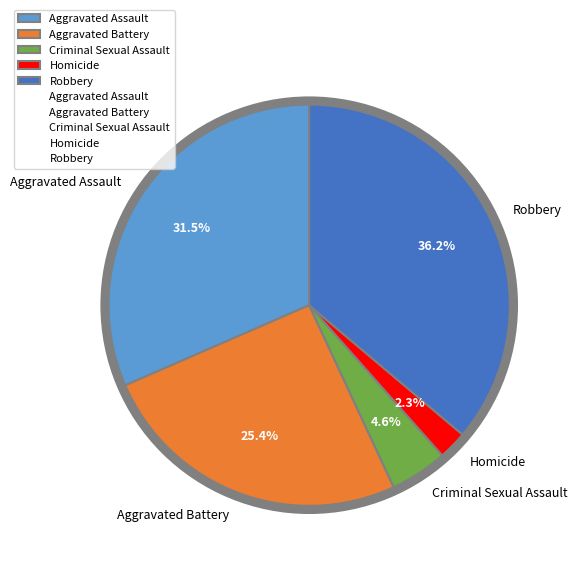

What portion of the pie excludes Criminal Sexual Assault?

95.4%